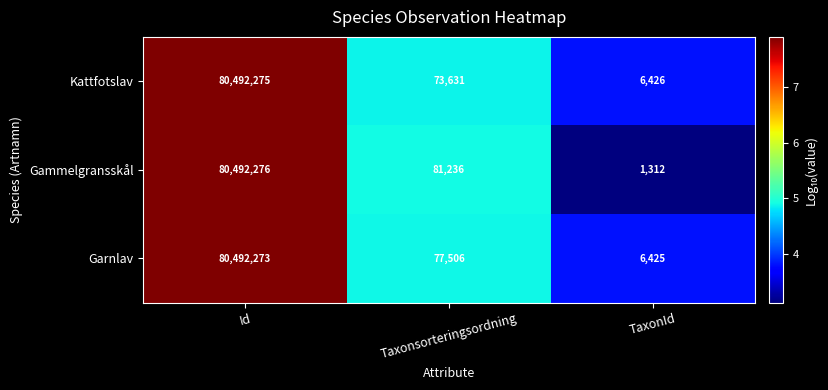

True or false: Kattfotslav has a value of 80492275 at Id.

True